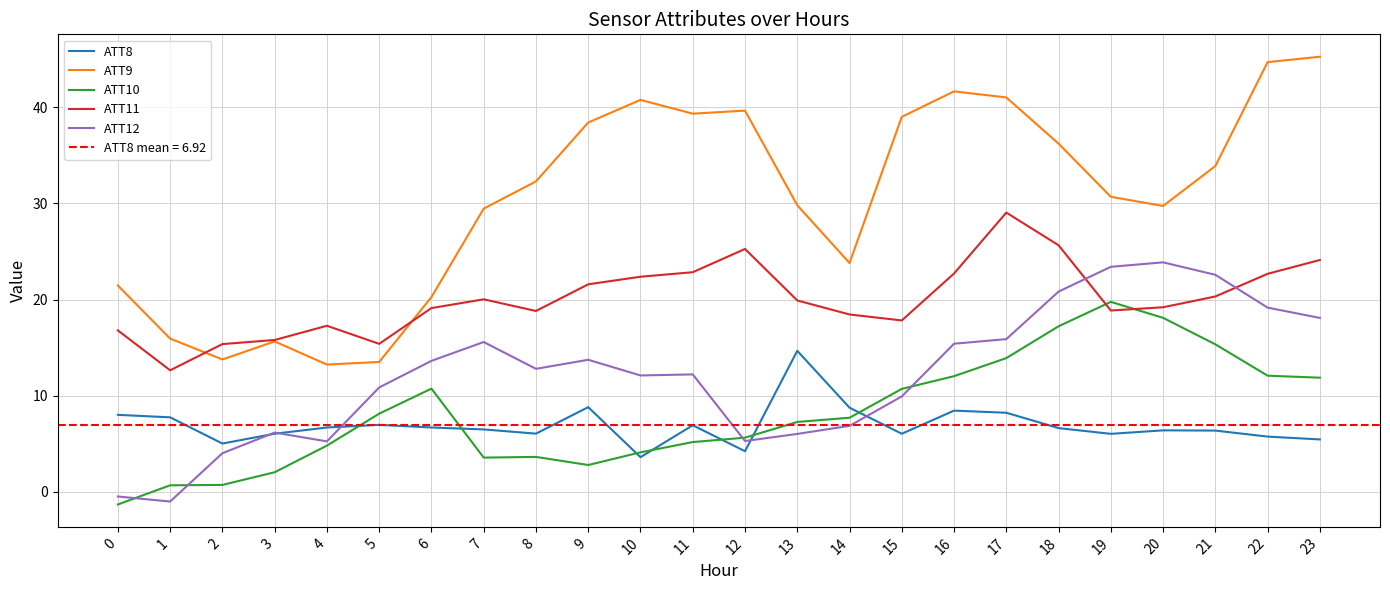

Reading left to right, extract all data points from this chart.

ATT8: 8.0	7.8	5.0	6.0	6.7	7.0	6.7	6.5	6.1	8.8	3.6	6.9	4.2	14.7	8.8	6.0	8.4	8.2	6.6	6.0	6.4	6.4	5.7	5.5
ATT9: 21.5	15.9	13.8	15.6	13.2	13.5	20.3	29.5	32.3	38.4	40.8	39.3	39.7	29.8	23.8	39.0	41.7	41.0	36.2	30.7	29.7	33.9	44.7	45.3
ATT10: -1.3	0.7	0.7	2.0	4.8	8.1	10.7	3.6	3.6	2.8	4.1	5.2	5.6	7.3	7.7	10.7	12.0	13.9	17.2	19.8	18.1	15.3	12.1	11.9
ATT11: 16.8	12.6	15.4	15.8	17.3	15.4	19.1	20.0	18.8	21.6	22.4	22.8	25.3	19.9	18.4	17.8	22.7	29.0	25.6	18.9	19.2	20.3	22.7	24.1
ATT12: -0.5	-1.0	4.0	6.2	5.2	10.9	13.6	15.6	12.8	13.7	12.1	12.2	5.3	6.0	6.9	9.9	15.4	15.9	20.8	23.4	23.9	22.6	19.2	18.1